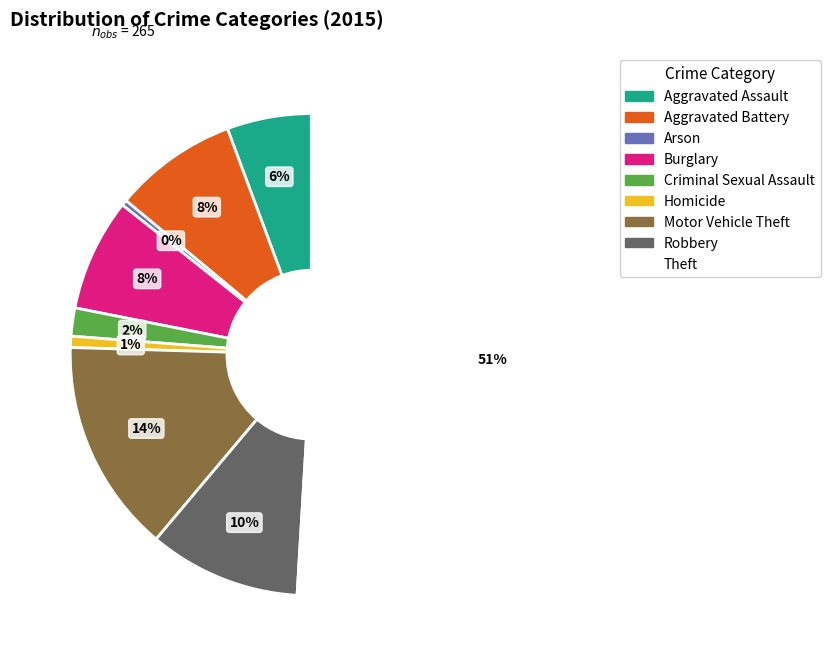

True or false: Homicide accounts for 11% of the total.

False